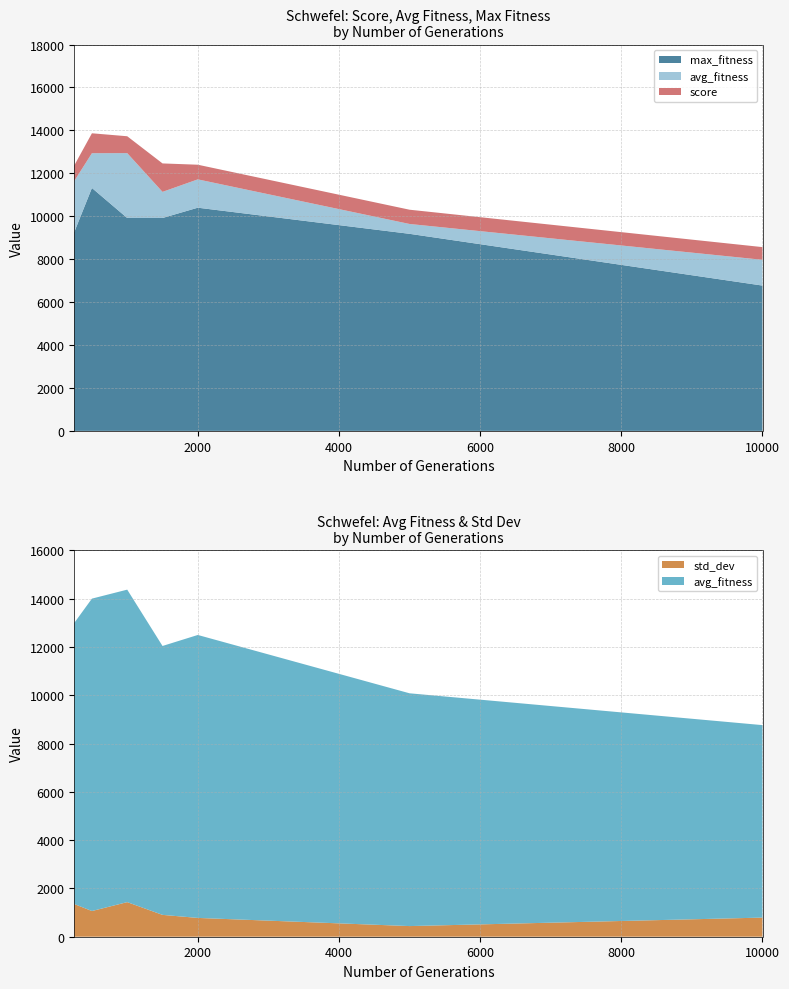

Reading left to right, what are all the values shown in this chart?

score: 12368.8	13865.1	13727.0	12461.2	12400.6	10304.3	8561.9
avg_fitness: 11642.7	12937.5	12940.9	11135.8	11717.8	9640.1	7970.9
max_fitness: 9263.8	11317.7	9918.7	9918.7	10398.2	9181.2	6769.9
std_dev: 1353.7	1064.0	1432.7	904.8	778.7	440.8	792.1